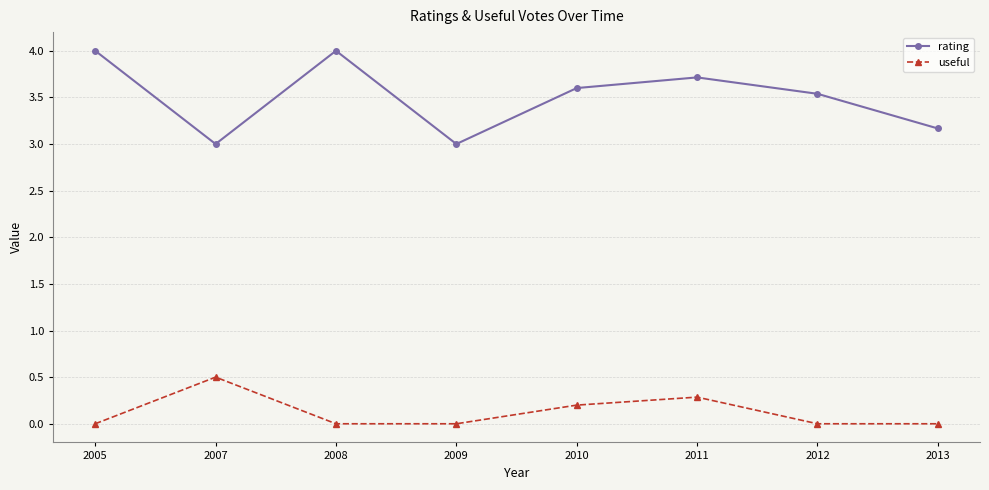

Is this an area chart (filled region under the line)?

No